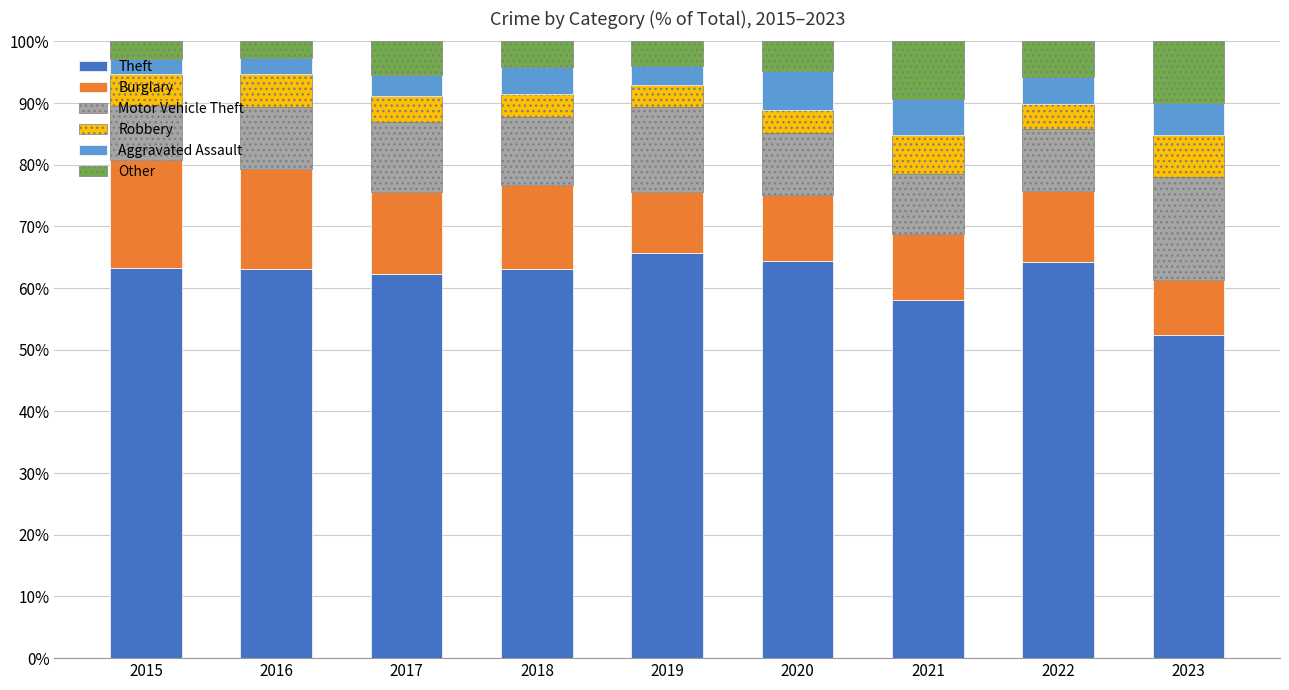

What is the total value across all series at 2020?

100.0